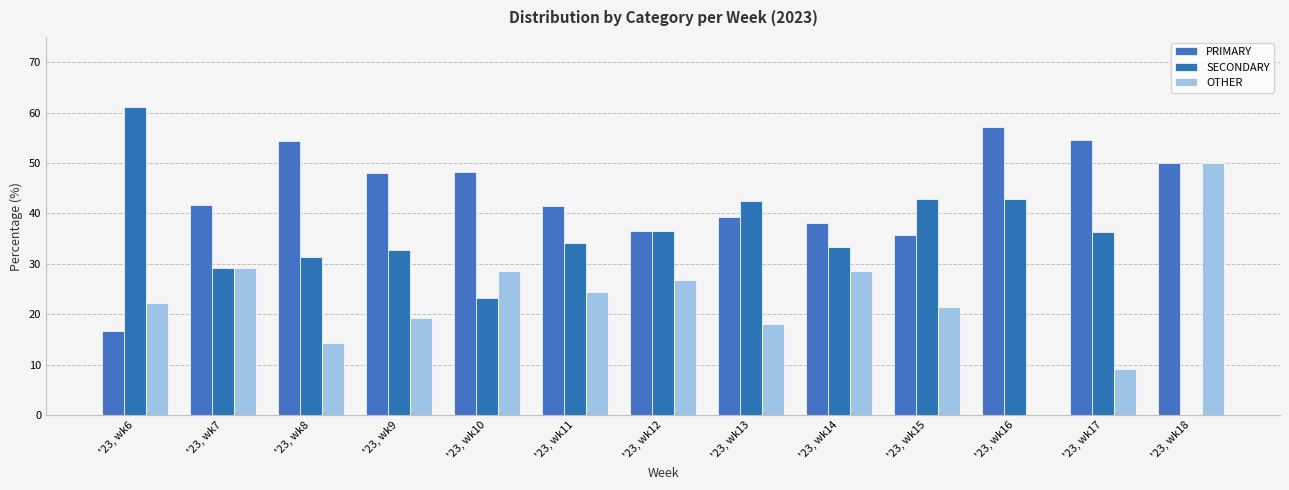

Are the bars grouped side by side (vs. stacked)?

Yes